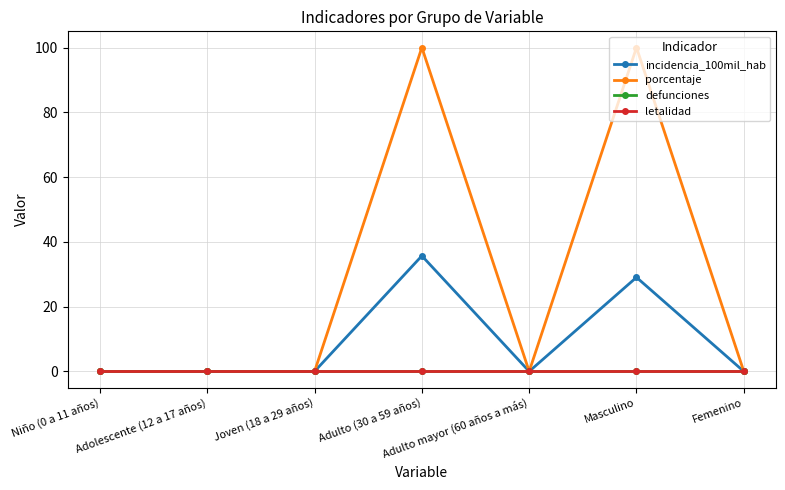

What is the maximum value shown in the chart?

100.0